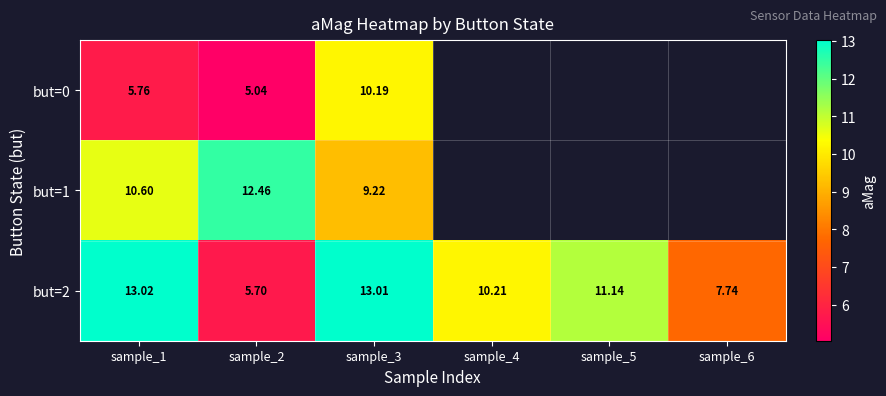

Is the value of but=2 at sample_3 greater than the value of but=0 at sample_3?

Yes